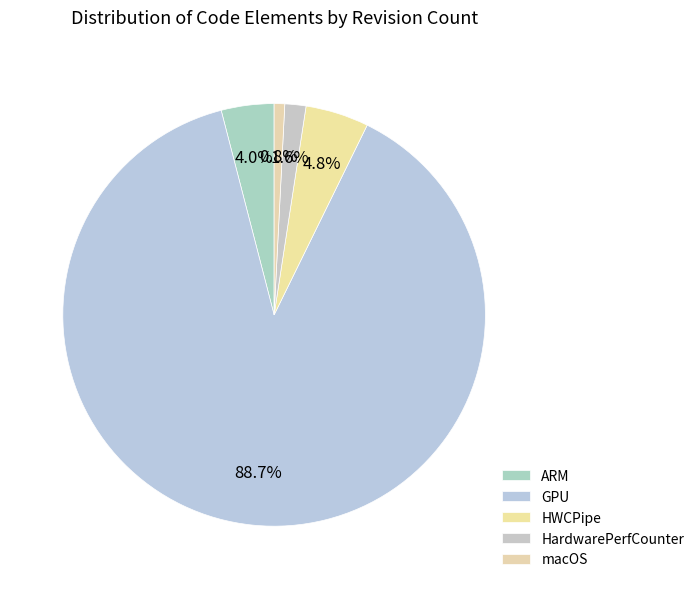

What percentage is the HWCPipe slice, to the nearest percent?

5%